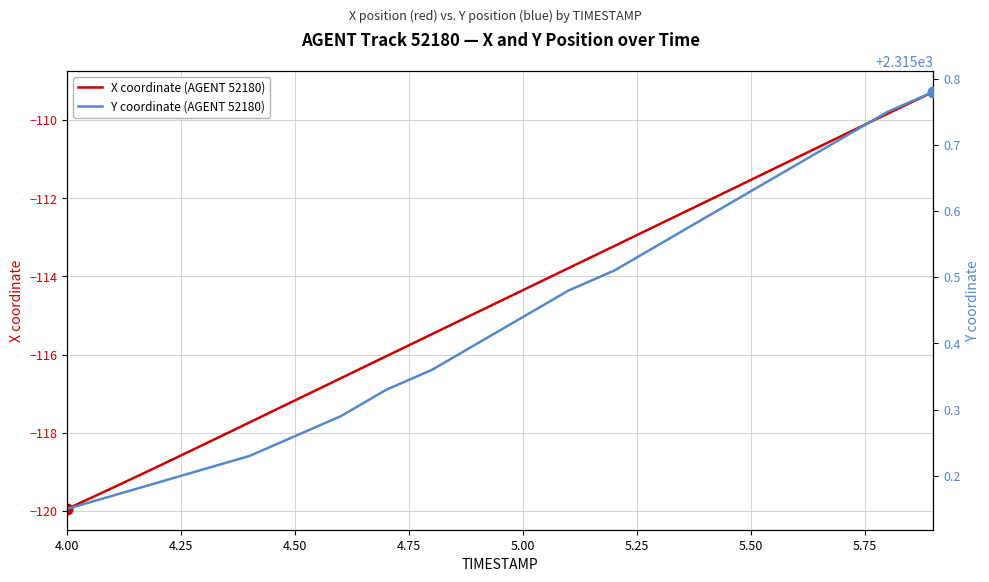

At how many categories does at least one series exceed 992?

20